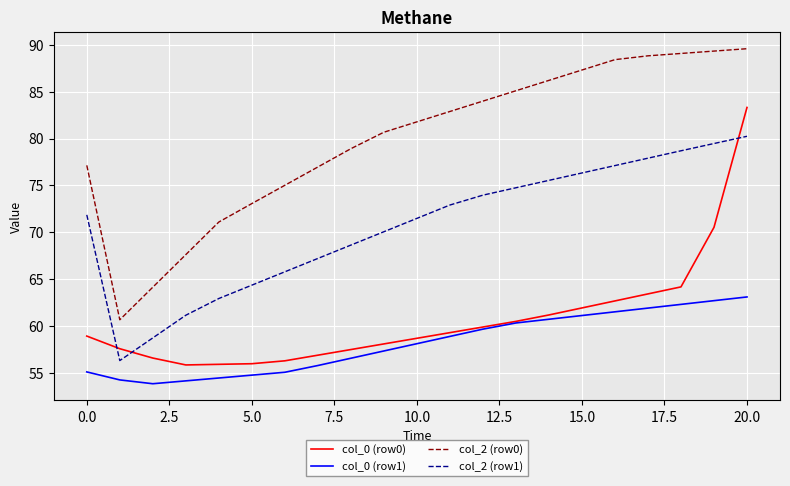

What is the difference between the second highest and minimum values in the col_2 (row1) series?

23.2